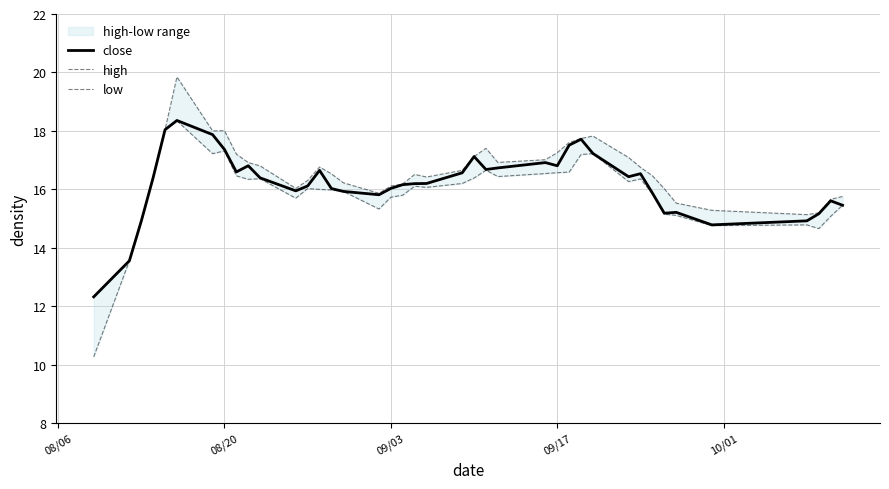

Is it true that close equals 9.9 at 09/03?

False